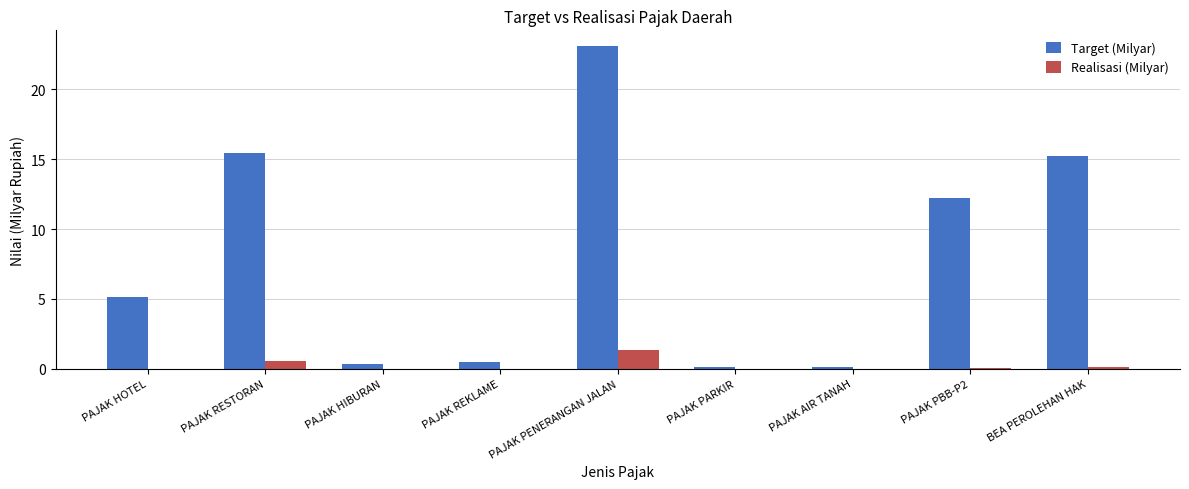

At which category is the sum across all series the highest?

PAJAK PENERANGAN JALAN